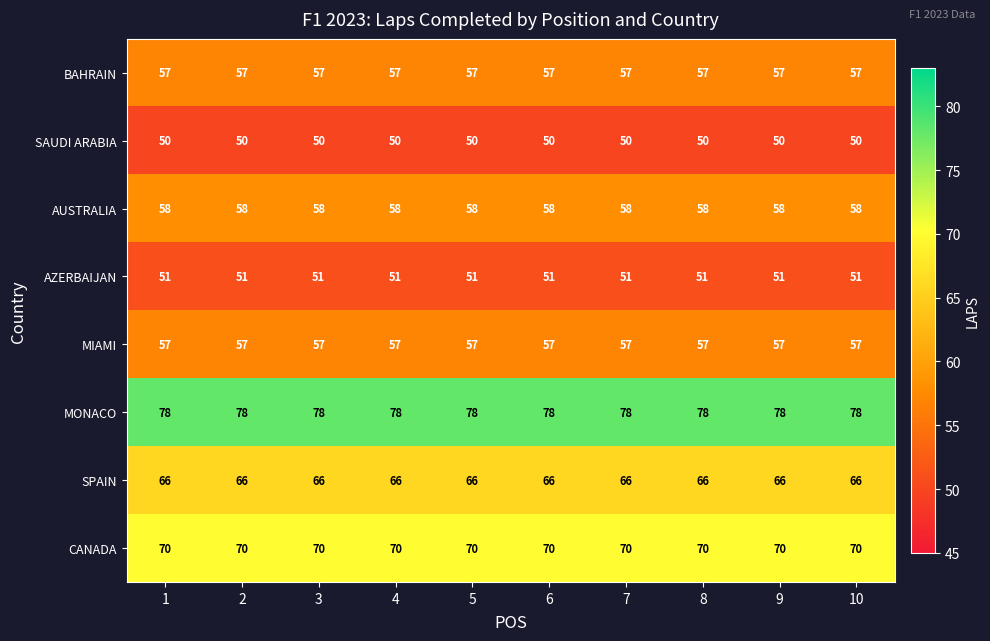

What is the smallest value displayed?

50